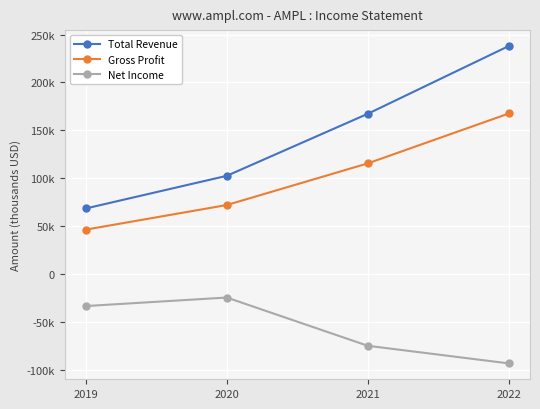

What are all the series names shown in the legend?

Total Revenue, Gross Profit, Net Income